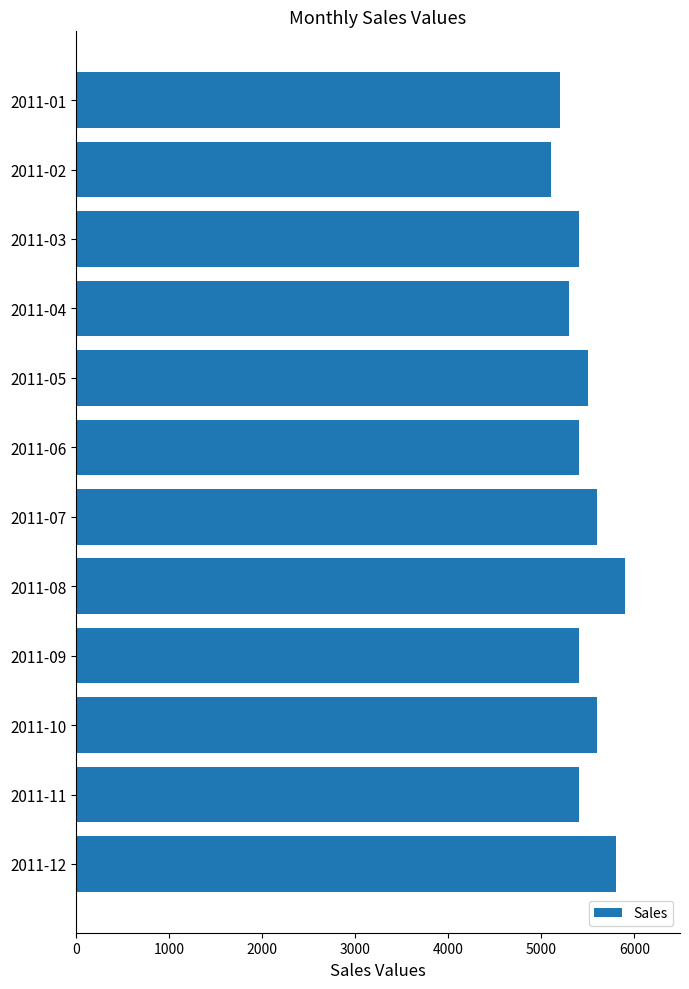

What is the change in value from 2011-08 to 2011-11?

-500